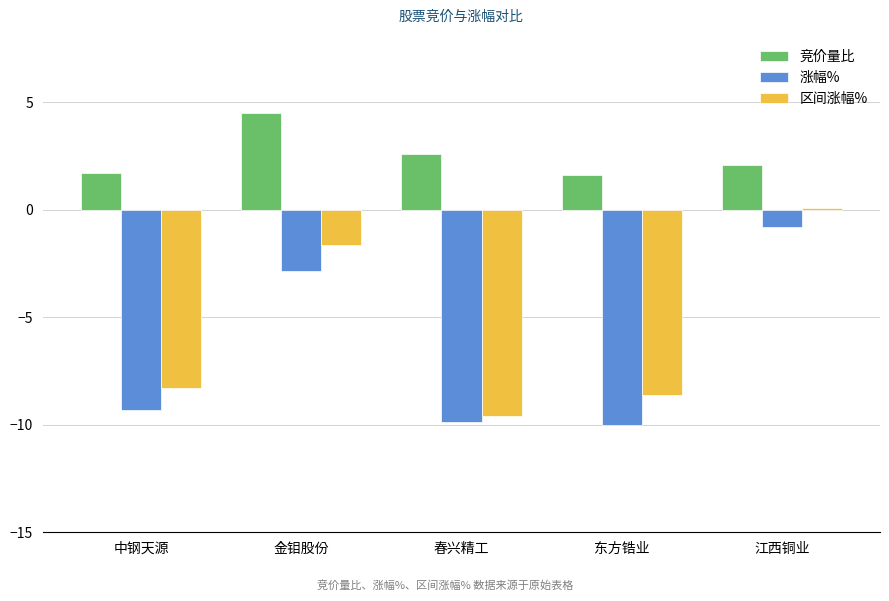

Reading left to right, transcribe all the data shown in this chart.

竞价量比: 1.7	4.5	2.6	1.6	2.1
涨幅%: -9.3	-2.9	-9.8	-10.0	-0.8
区间涨幅%: -8.3	-1.6	-9.6	-8.6	0.1